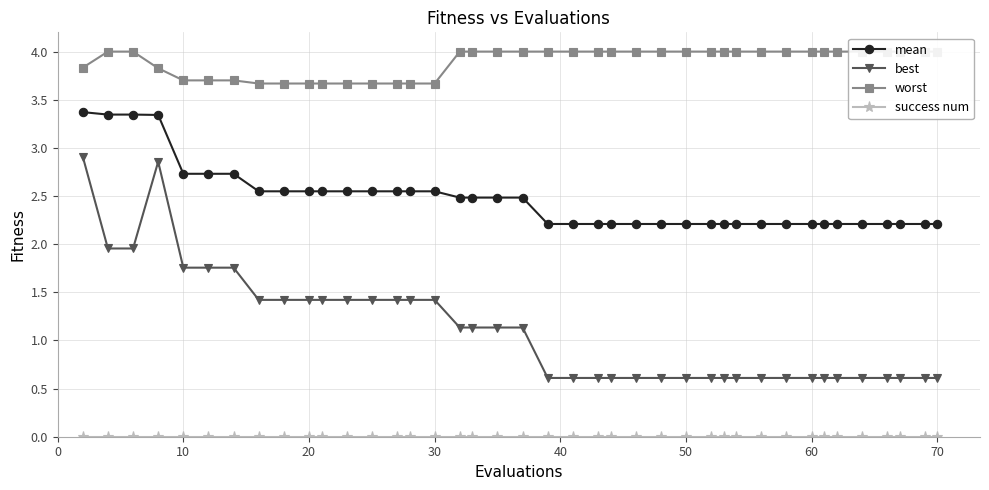

What is the highest value of the worst series?

4.0